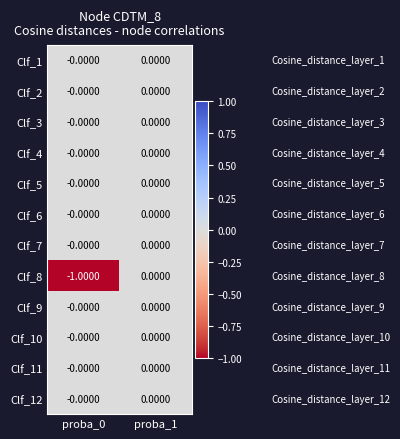

At which category is the sum across all series the highest?

proba_1